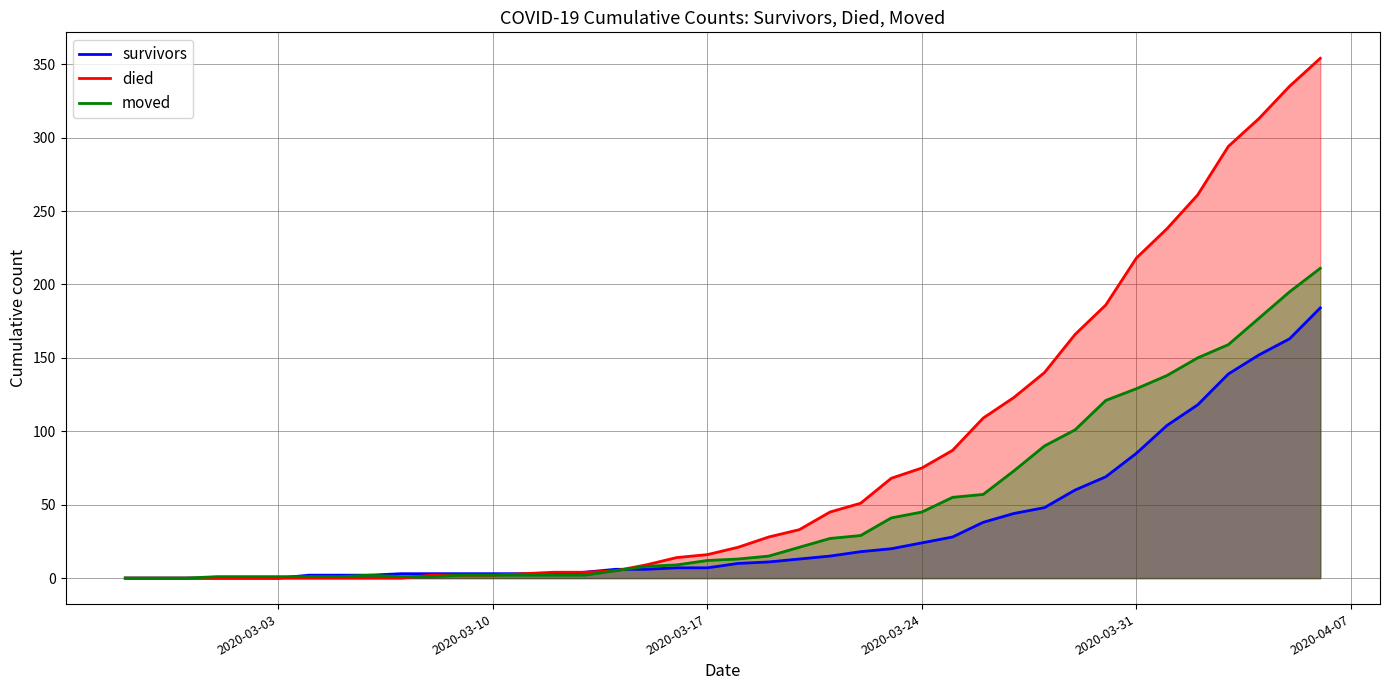

Rank the series by their average value, from highest to lowest.

died, moved, survivors